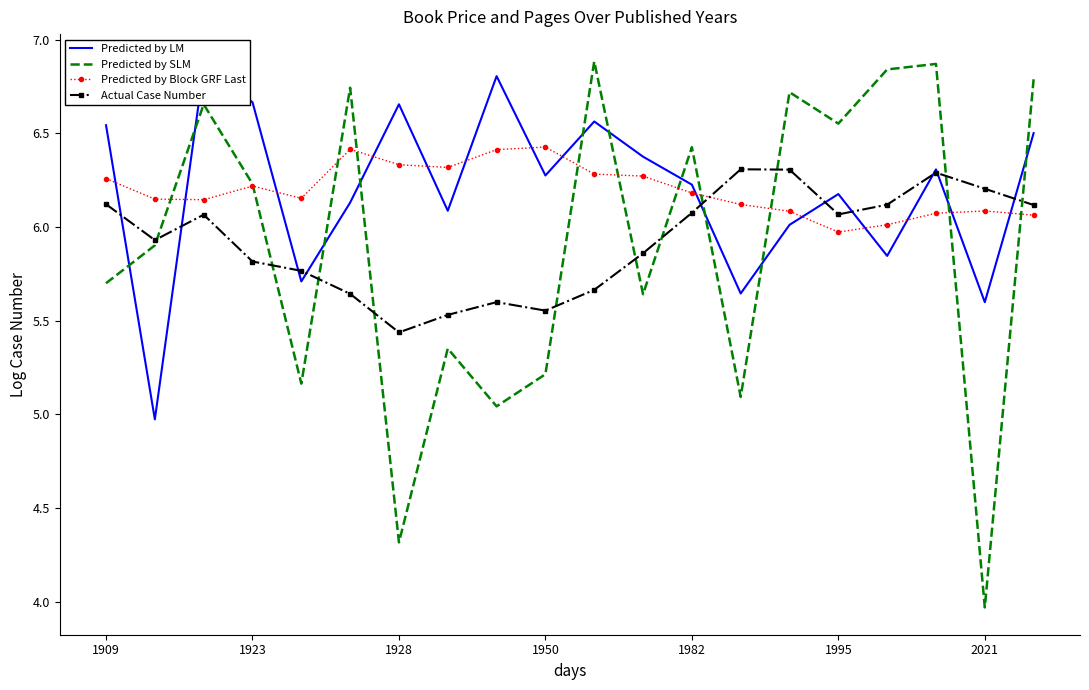

Reading left to right, list all the values displayed in this chart.

Predicted by LM: 6.5	5.0	6.9	6.7	5.7	6.1	6.7	6.1	6.8	6.3	6.6	6.4	6.2	5.6	6.0	6.2	5.8	6.3	5.6	6.5
Predicted by SLM: 5.7	5.9	6.7	6.2	5.2	6.7	4.3	5.4	5.0	5.2	6.9	5.6	6.4	5.1	6.7	6.6	6.8	6.9	4.0	6.8
Predicted by Block GRF Last: 6.3	6.1	6.1	6.2	6.2	6.4	6.3	6.3	6.4	6.4	6.3	6.3	6.2	6.1	6.1	6.0	6.0	6.1	6.1	6.1
Actual Case Number: 6.1	5.9	6.1	5.8	5.8	5.6	5.4	5.5	5.6	5.6	5.7	5.9	6.1	6.3	6.3	6.1	6.1	6.3	6.2	6.1